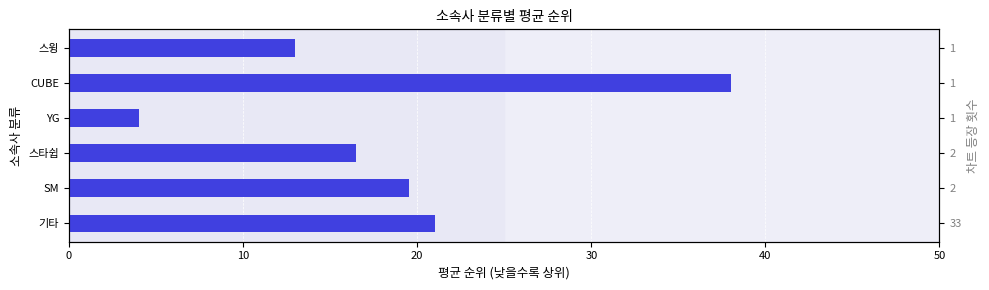

What is the value of the 5th bar from the left?

38.0